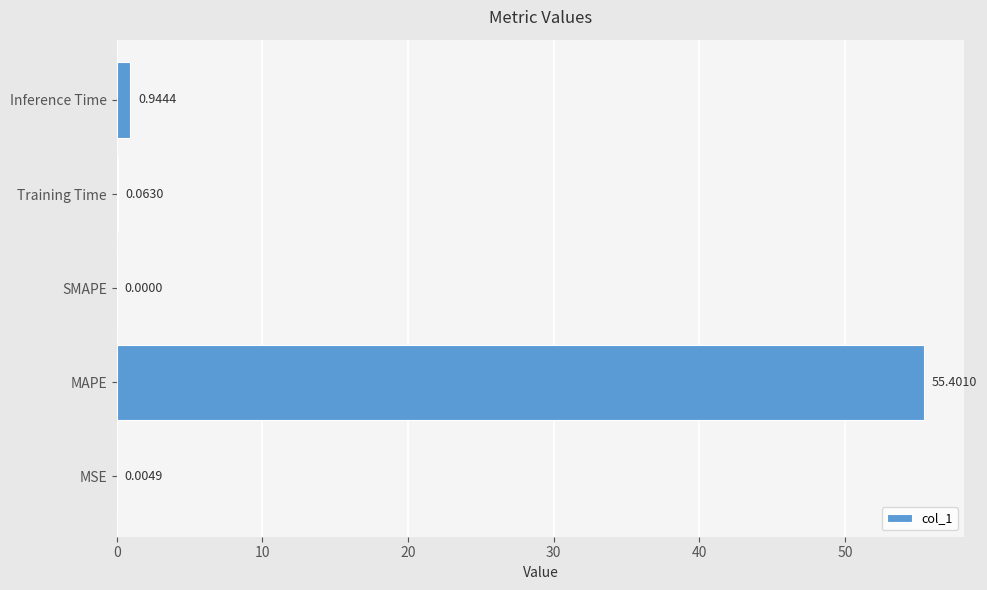

Which has a higher value, Training Time or SMAPE?

Training Time